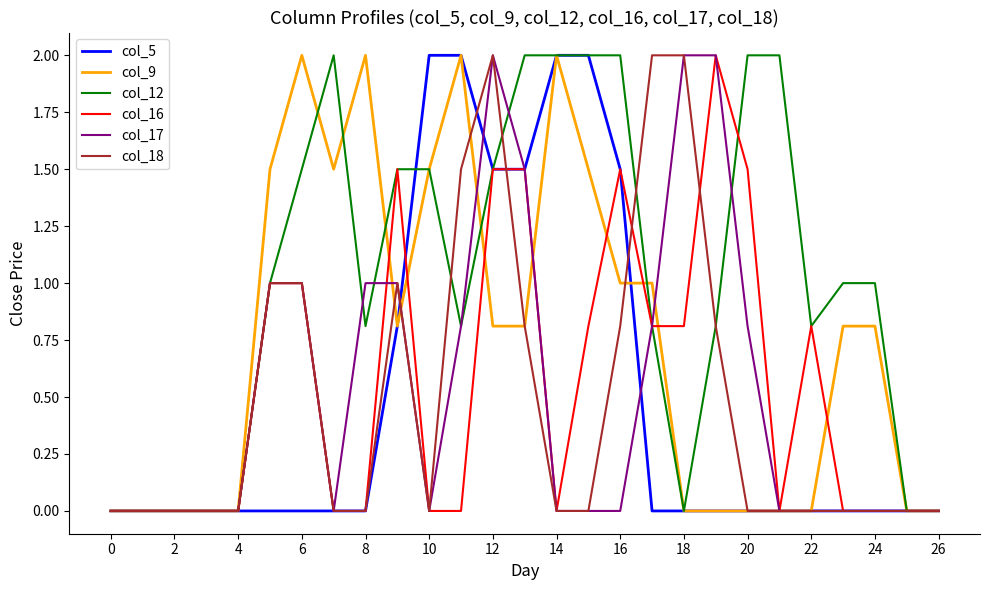

What is the maximum value shown in the chart?

2.0